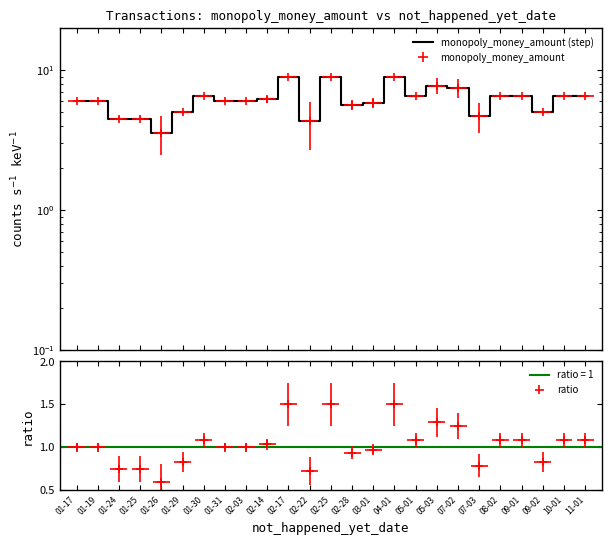

Is it true that the value at 08-02 is 6.5?

True